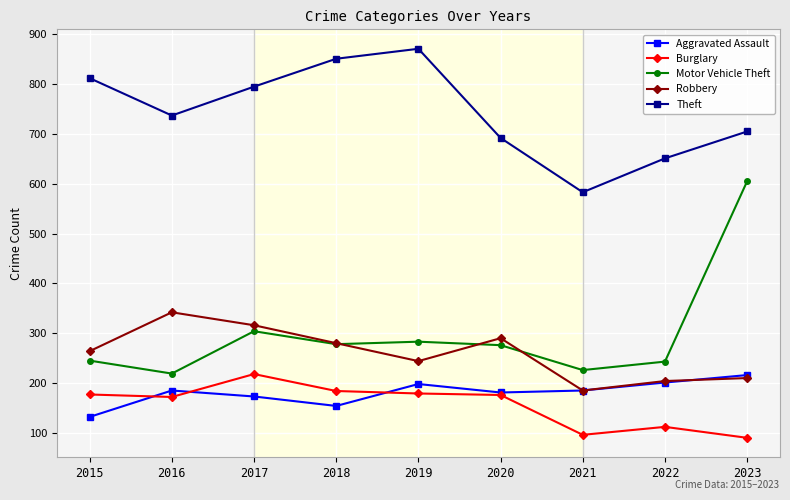

What is the total value across all series at 2019?

1775